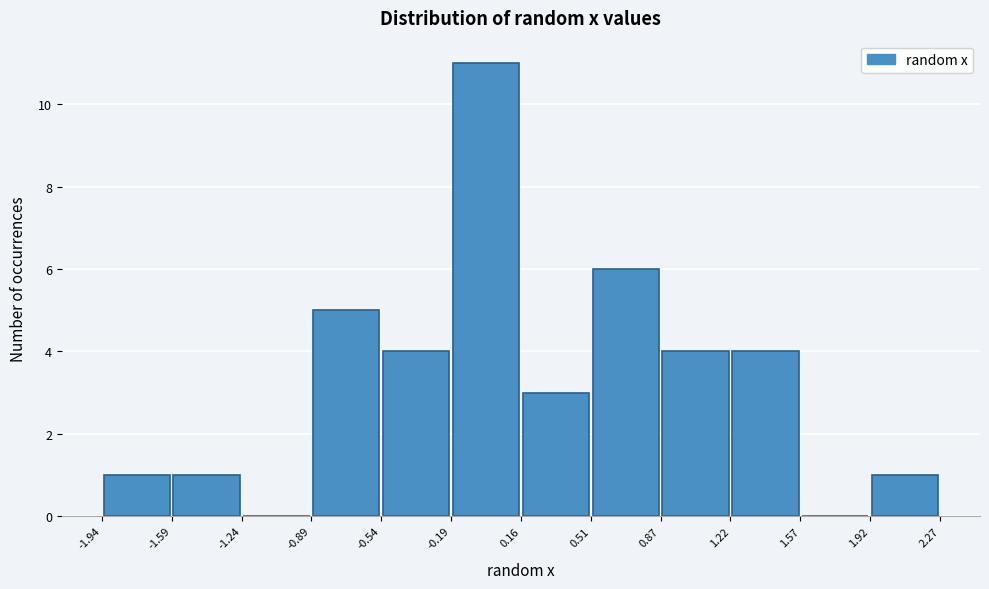

Reading left to right, list every bar in this chart as the range it spans on the x-axis followed by its height. The values are not printed on the chart, so give them approximately, as read against the axis.

-1.94 to -1.59: 1
-1.59 to -1.24: 1
-1.24 to -0.89: 0
-0.89 to -0.54: 5
-0.54 to -0.19: 4
-0.19 to 0.16: 11
0.16 to 0.51: 3
0.51 to 0.87: 6
0.87 to 1.22: 4
1.22 to 1.57: 4
1.57 to 1.92: 0
1.92 to 2.27: 1